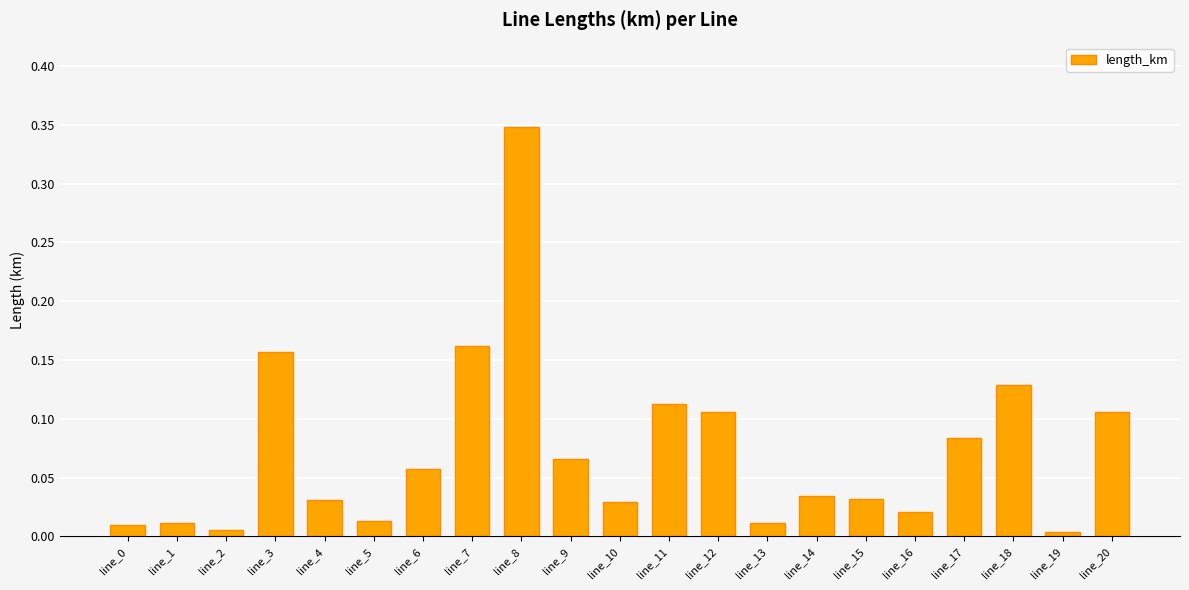

The value at line_8 is 0.2. True or false?

False